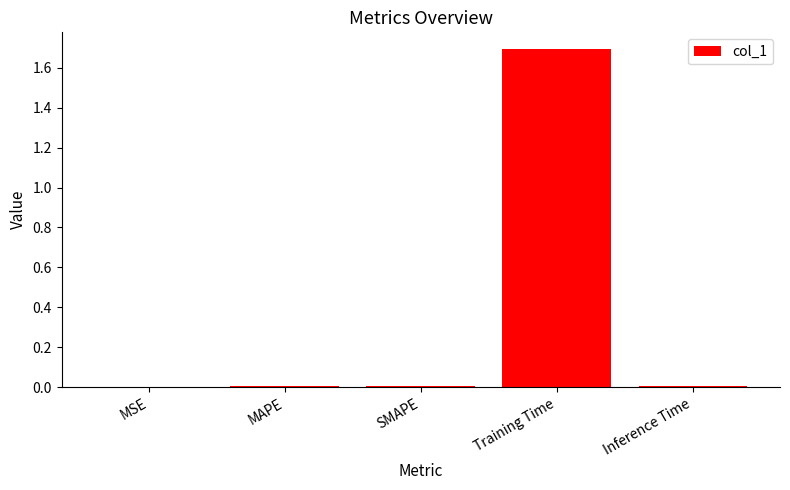

What is the maximum value shown in the chart?

1.7